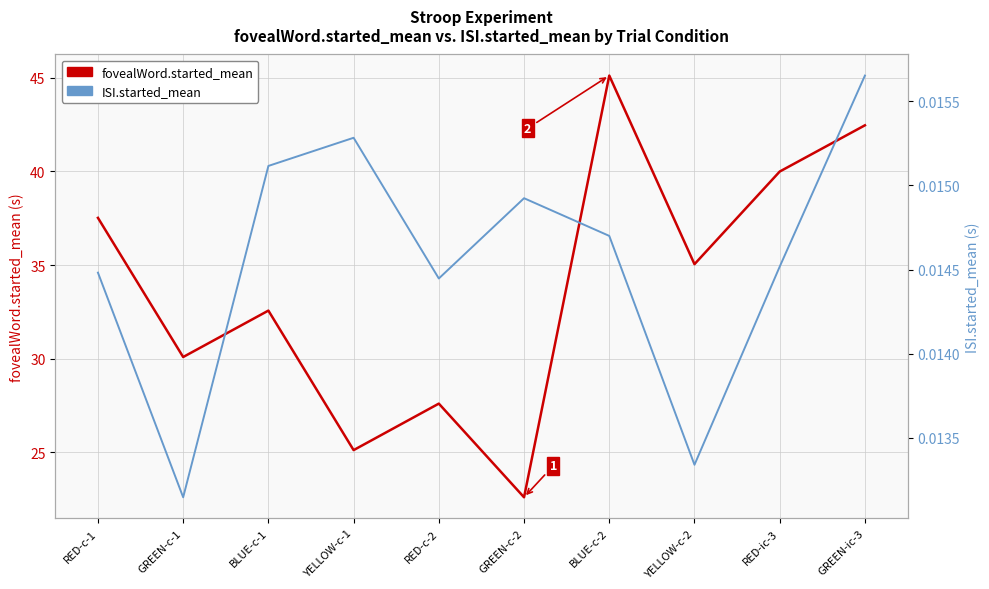

Rank the series by their average value, from lowest to highest.

ISI.started_mean, fovealWord.started_mean